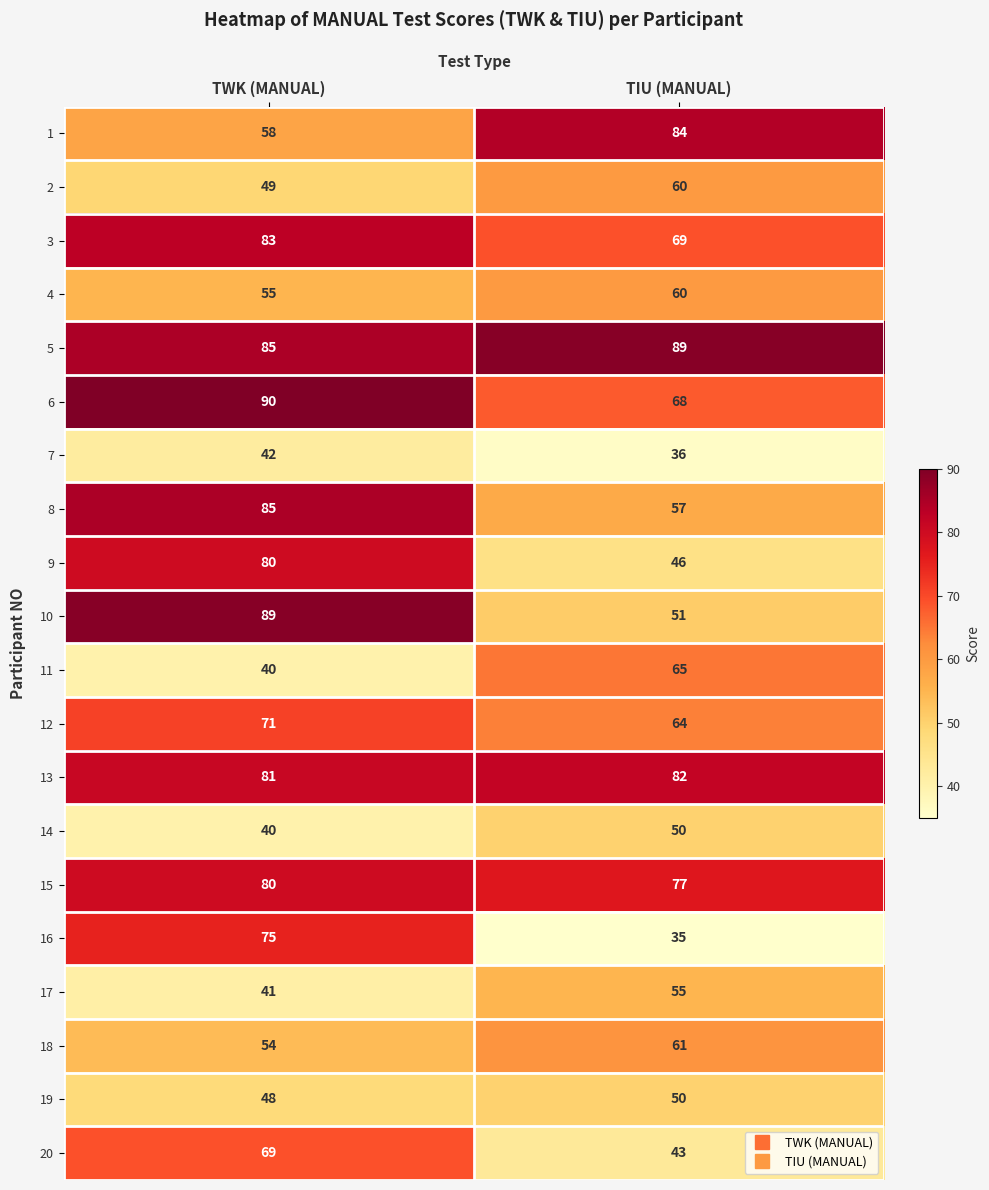

The value of 1 at TIU (MANUAL) is 58. True or false?

False